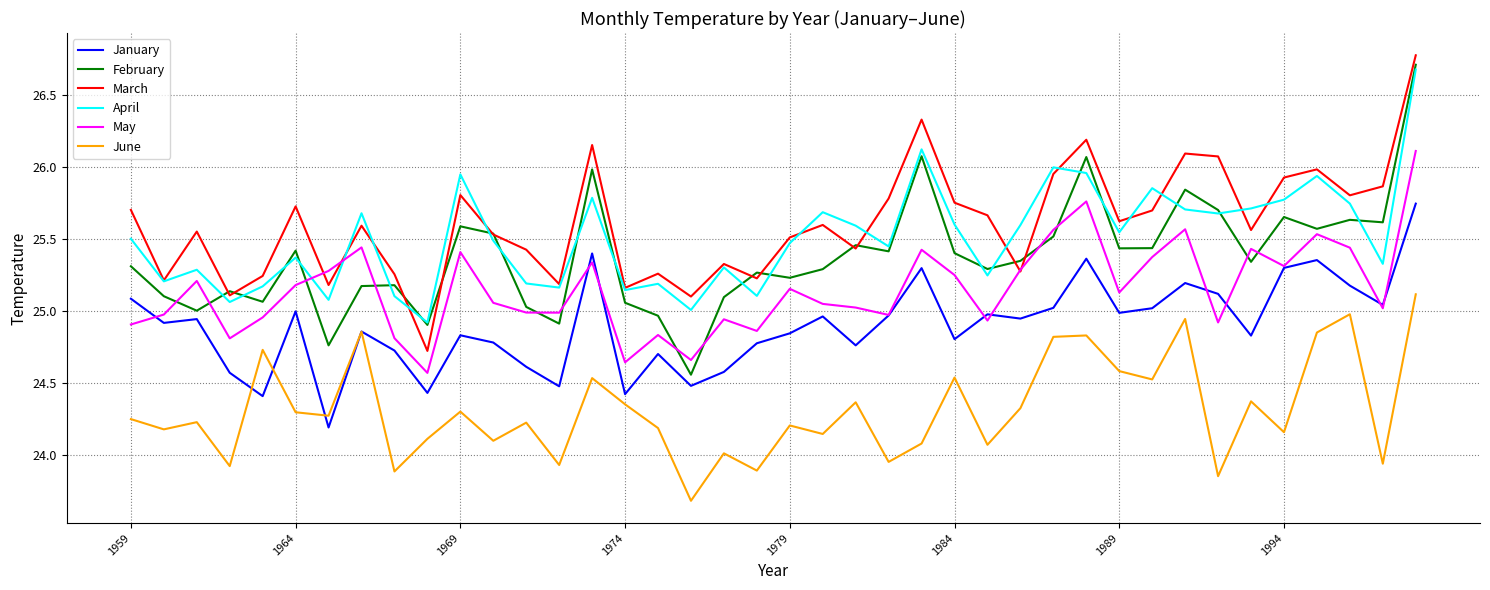

What is the smallest value displayed?

23.7